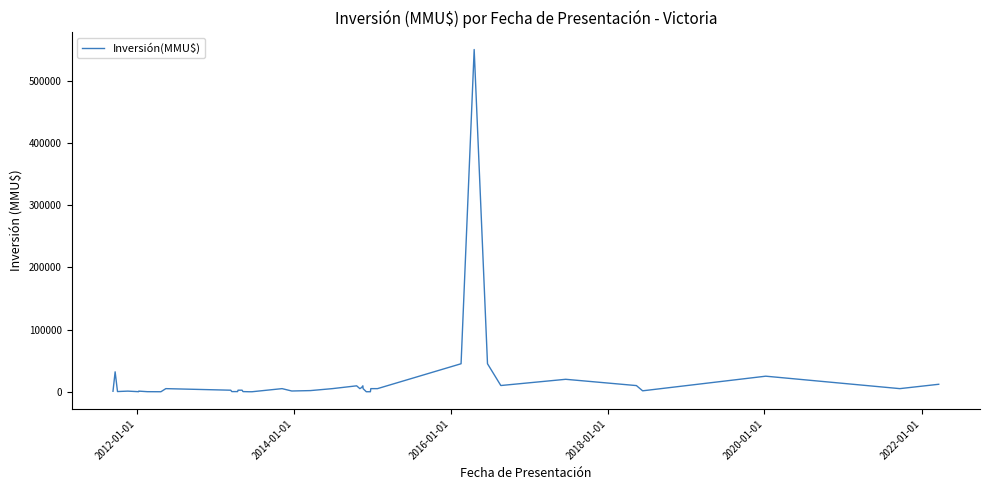

What is the maximum value shown in the chart?

550000